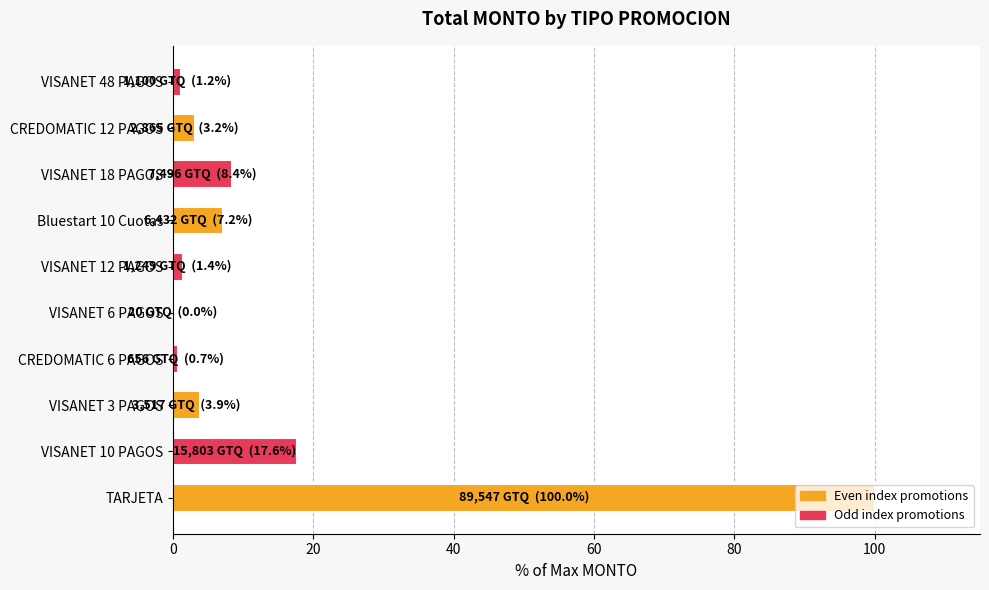

Between VISANET 12 PAGOS and TARJETA, which is larger?

TARJETA